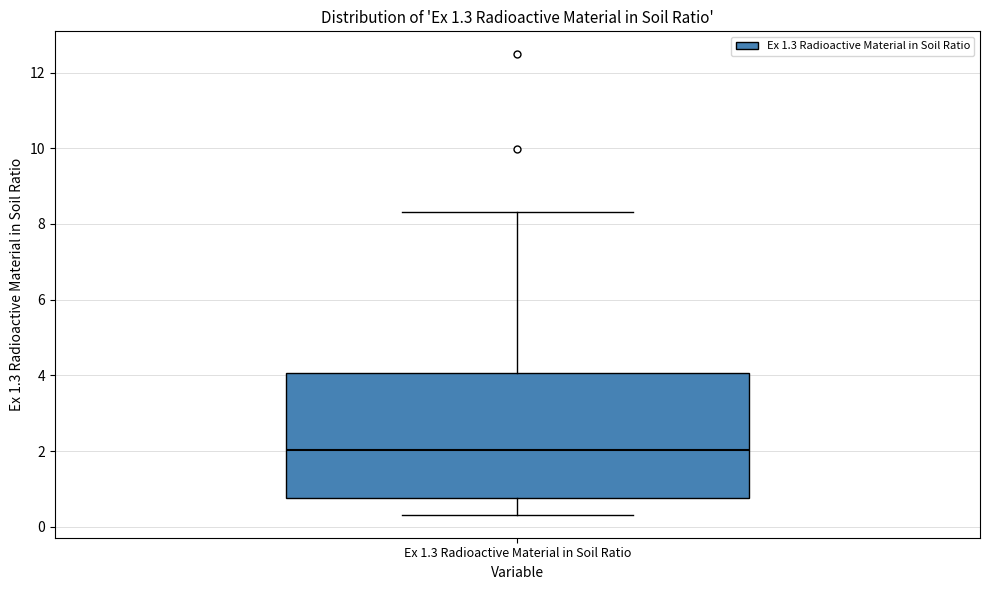

Transcribe this box plot: give where the median line is, the range the box spans, and where the two whiskers end, as read against the y-axis. The values are not printed on the chart, so give them approximately, as read against the axis.

median 2.0, box 0.8 to 4.0, whiskers 0.4 to 8.4